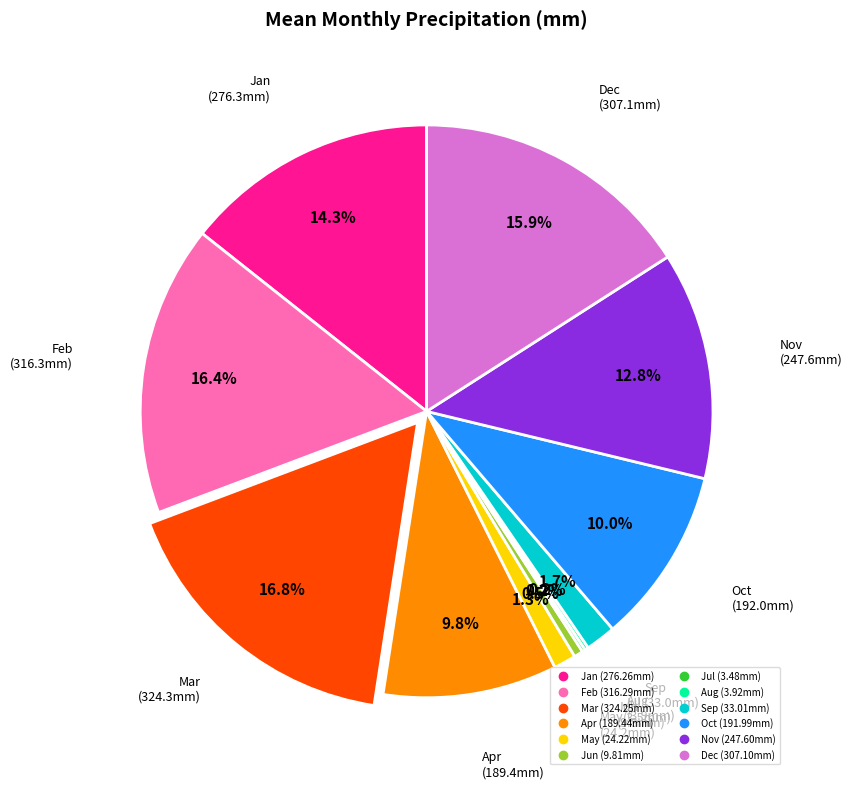

Is it true that Dec is 16% of the pie?

True